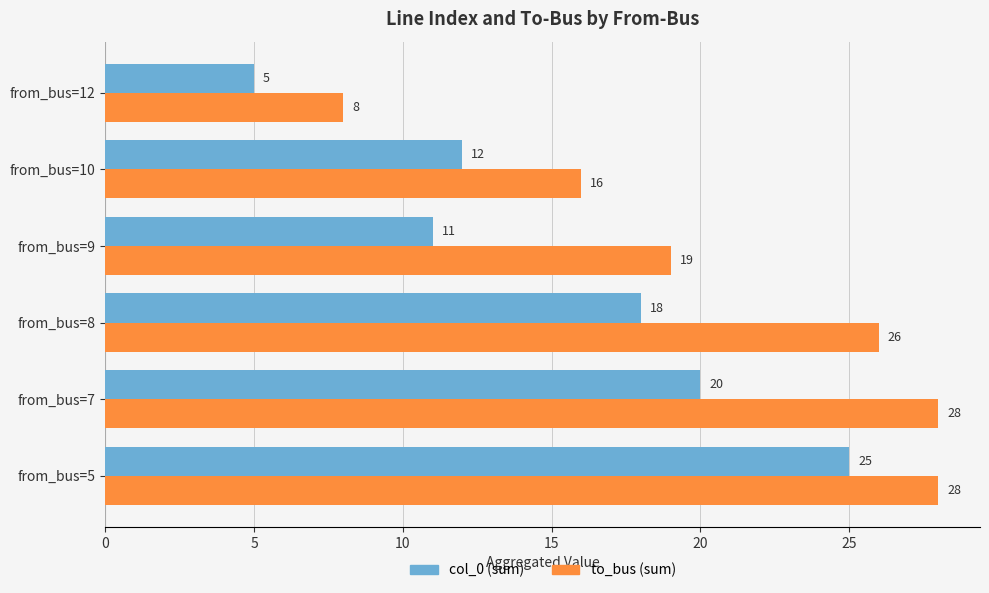

What is the spread (max minus min) of values at from_bus=9?

8